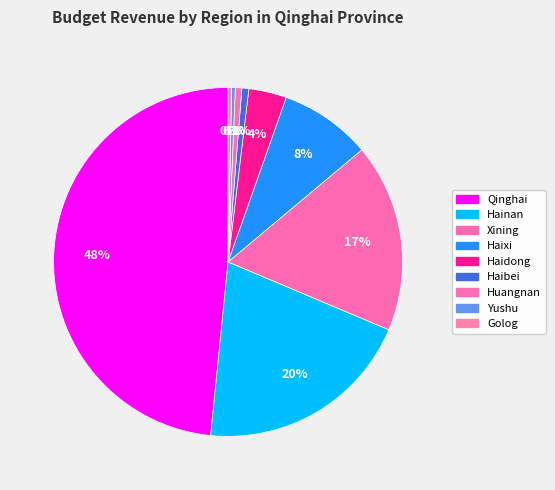

What percentage is NOT represented by Qinghai?

51.6%